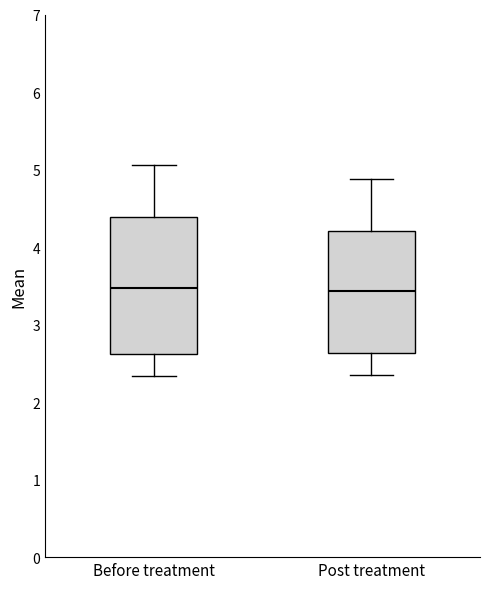

Where is the upper edge of the box for Post treatment on the y-axis? The values are not printed on the chart, so give them approximately, as read against the axis.

4.2